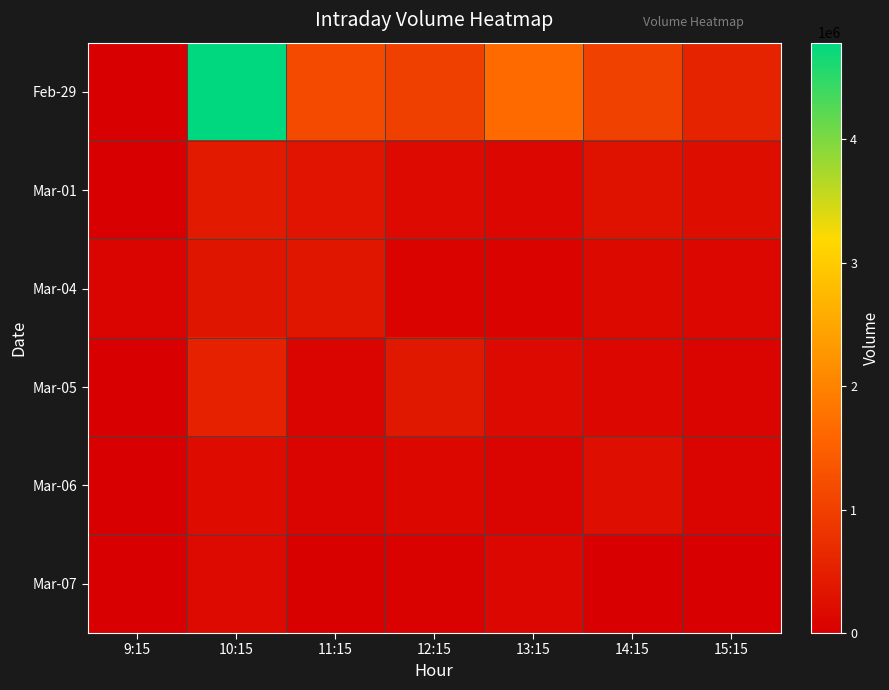

At 9:15, list the series in order from largest to smallest.

Mar-04, Feb-29, Mar-01, Mar-05, Mar-06, Mar-07